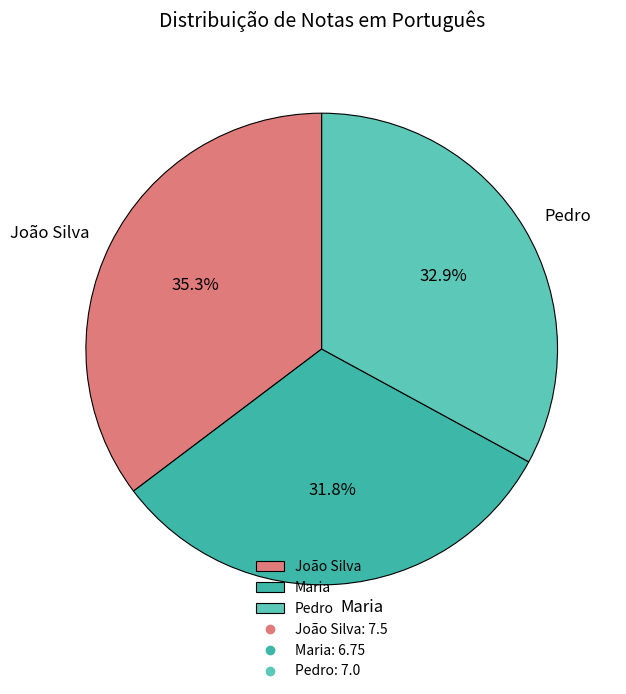

Is it true that Pedro is 23% of the pie?

False